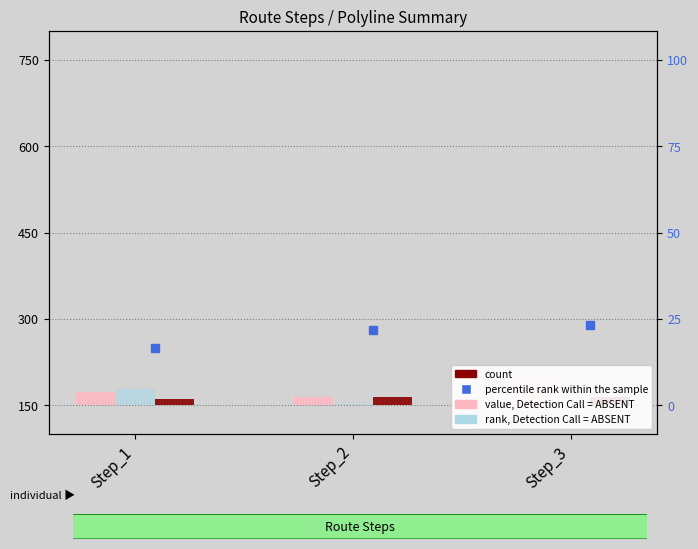

Is the value of value, Detection Call = ABSENT at Step_3 greater than the value of count at Step_2?

Yes